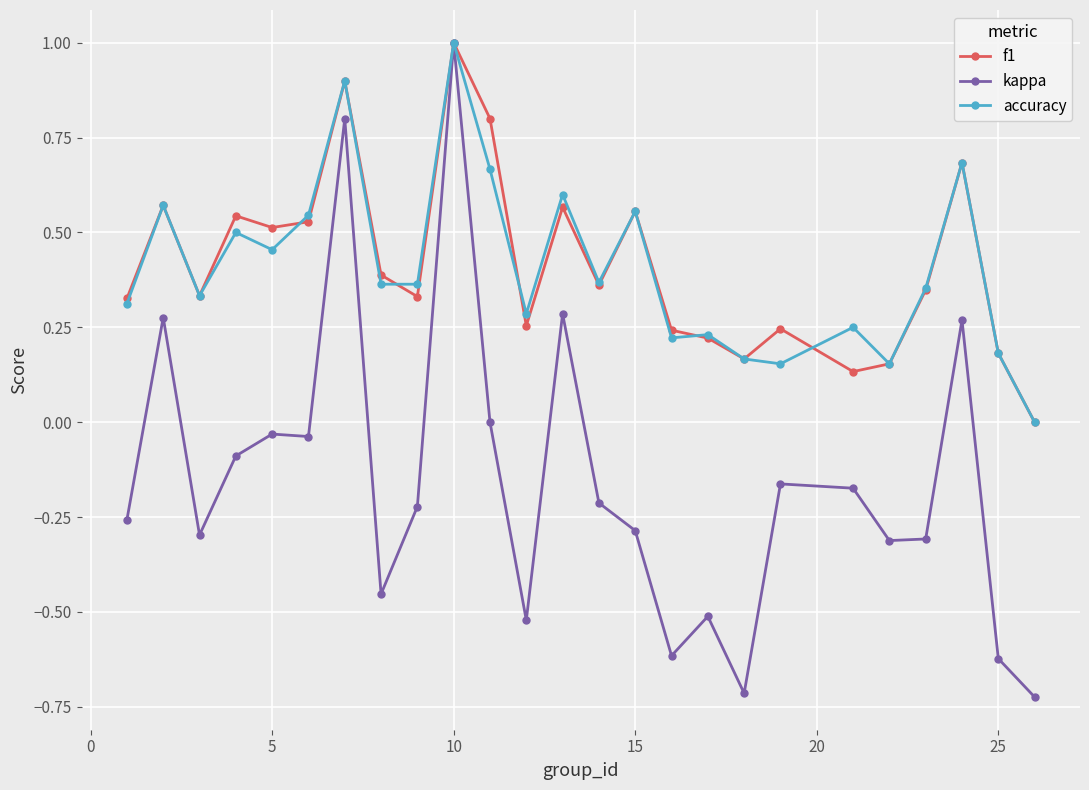

Which series has the widest spread of values?

kappa